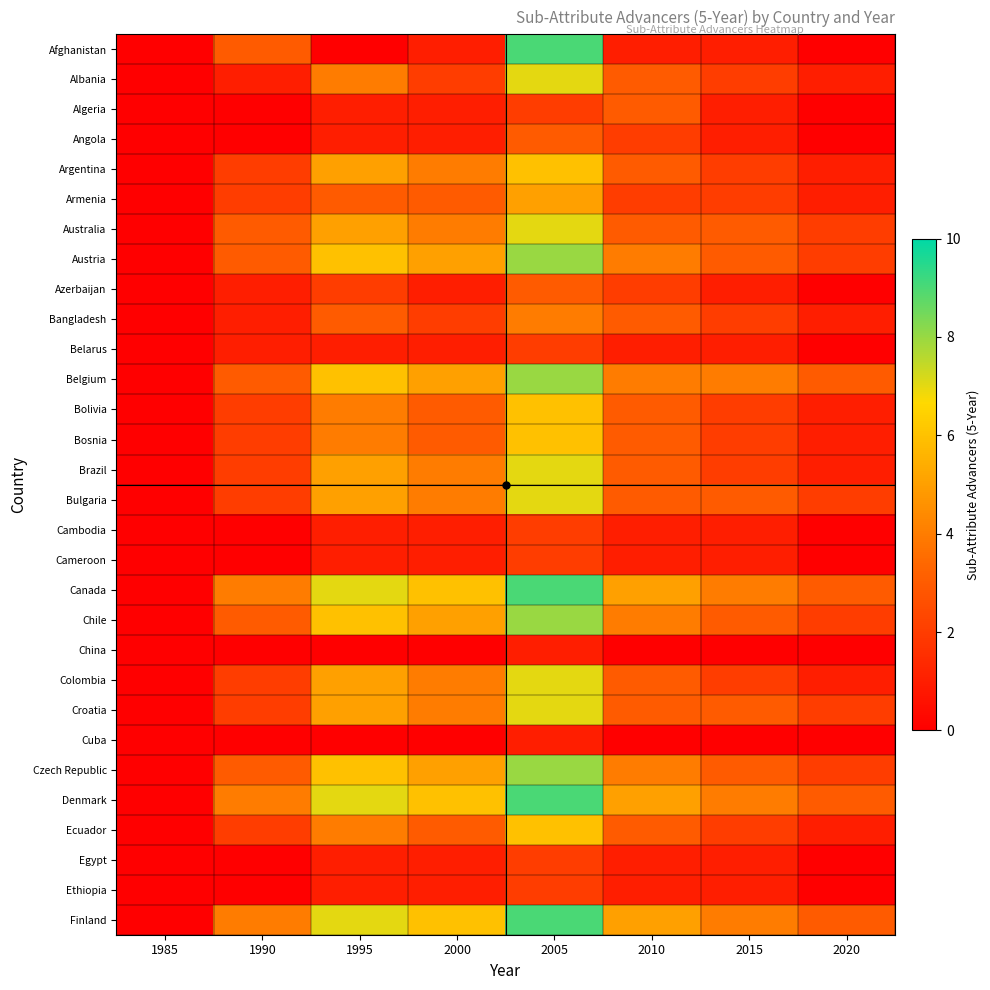

What is the spread (max minus min) of values at 2010?

5